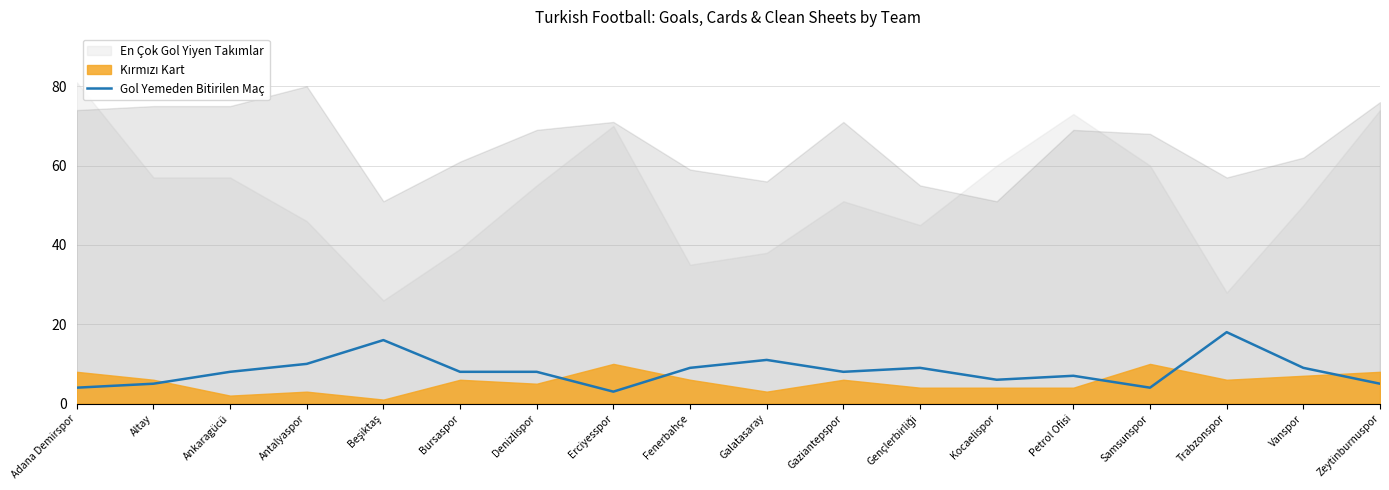

Which category has the lowest value across all series?

Erciyesspor